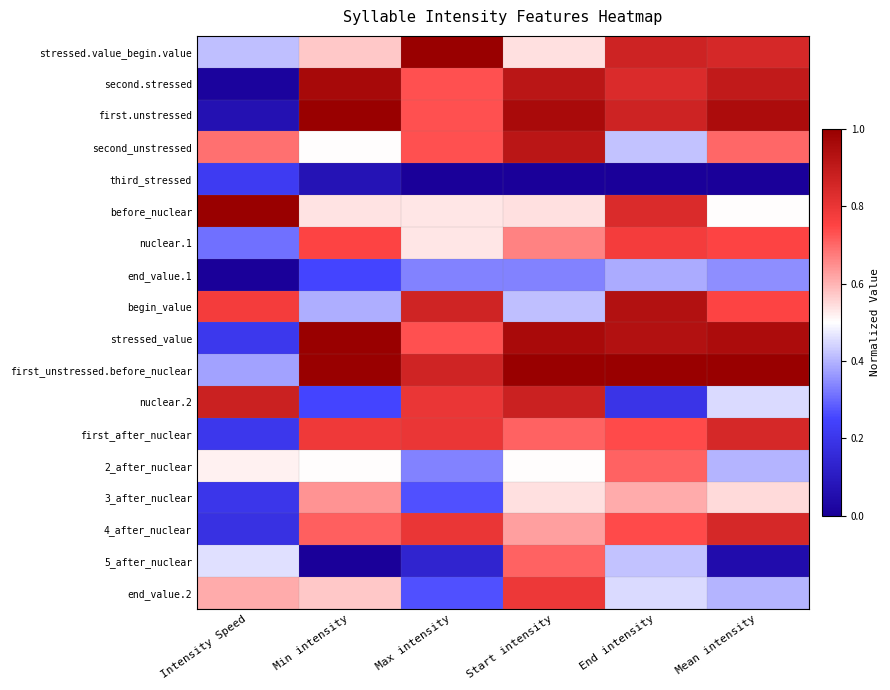

Reading left to right, transcribe all the data shown in this chart.

stressed.value_begin.value: Intensity Speed=0.4	Min intensity=0.6	Max intensity=1.0	Start intensity=0.5	End intensity=0.9	Mean intensity=0.8
second.stressed: Intensity Speed=0.0	Min intensity=1.0	Max intensity=0.7	Start intensity=0.9	End intensity=0.8	Mean intensity=0.9
first.unstressed: Intensity Speed=0.1	Min intensity=1.0	Max intensity=0.7	Start intensity=1.0	End intensity=0.9	Mean intensity=0.9
second_unstressed: Intensity Speed=0.7	Min intensity=0.5	Max intensity=0.7	Start intensity=0.9	End intensity=0.4	Mean intensity=0.7
third_stressed: Intensity Speed=0.2	Min intensity=0.1	Max intensity=0.0	Start intensity=0.0	End intensity=0.0	Mean intensity=0.0
before_nuclear: Intensity Speed=1.0	Min intensity=0.5	Max intensity=0.5	Start intensity=0.5	End intensity=0.8	Mean intensity=0.5
nuclear.1: Intensity Speed=0.3	Min intensity=0.8	Max intensity=0.5	Start intensity=0.7	End intensity=0.8	Mean intensity=0.8
end_value.1: Intensity Speed=0.0	Min intensity=0.2	Max intensity=0.3	Start intensity=0.3	End intensity=0.4	Mean intensity=0.3
begin_value: Intensity Speed=0.8	Min intensity=0.4	Max intensity=0.9	Start intensity=0.4	End intensity=0.9	Mean intensity=0.8
stressed_value: Intensity Speed=0.2	Min intensity=1.0	Max intensity=0.7	Start intensity=1.0	End intensity=0.9	Mean intensity=0.9
first_unstressed.before_nuclear: Intensity Speed=0.4	Min intensity=1.0	Max intensity=0.9	Start intensity=1.0	End intensity=1.0	Mean intensity=1.0
nuclear.2: Intensity Speed=0.9	Min intensity=0.2	Max intensity=0.8	Start intensity=0.9	End intensity=0.2	Mean intensity=0.5
first_after_nuclear: Intensity Speed=0.2	Min intensity=0.8	Max intensity=0.8	Start intensity=0.7	End intensity=0.7	Mean intensity=0.8
2_after_nuclear: Intensity Speed=0.5	Min intensity=0.5	Max intensity=0.3	Start intensity=0.5	End intensity=0.7	Mean intensity=0.4
3_after_nuclear: Intensity Speed=0.2	Min intensity=0.6	Max intensity=0.3	Start intensity=0.5	End intensity=0.6	Mean intensity=0.6
4_after_nuclear: Intensity Speed=0.2	Min intensity=0.7	Max intensity=0.8	Start intensity=0.6	End intensity=0.7	Mean intensity=0.8
5_after_nuclear: Intensity Speed=0.5	Min intensity=0.0	Max intensity=0.1	Start intensity=0.7	End intensity=0.4	Mean intensity=0.1
end_value.2: Intensity Speed=0.6	Min intensity=0.6	Max intensity=0.3	Start intensity=0.8	End intensity=0.5	Mean intensity=0.4